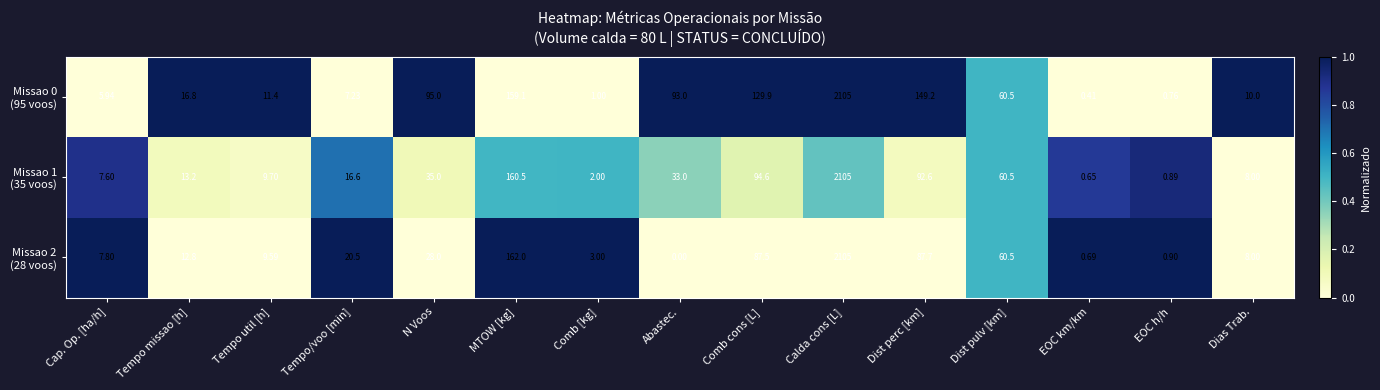

Which label corresponds to the largest value in the chart?

Calda cons [L]